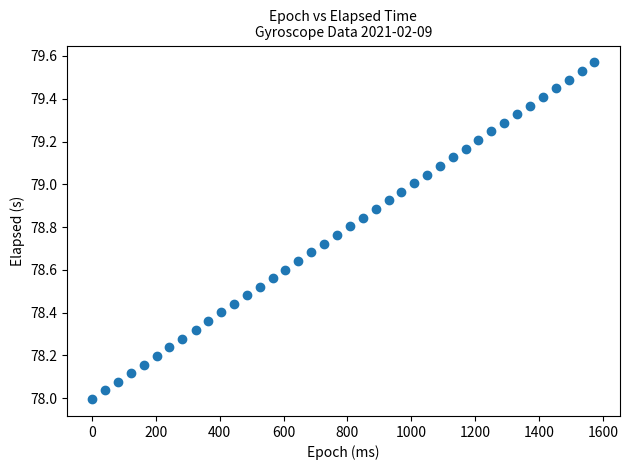

What is the range of X values (max minus min)?

1574.0